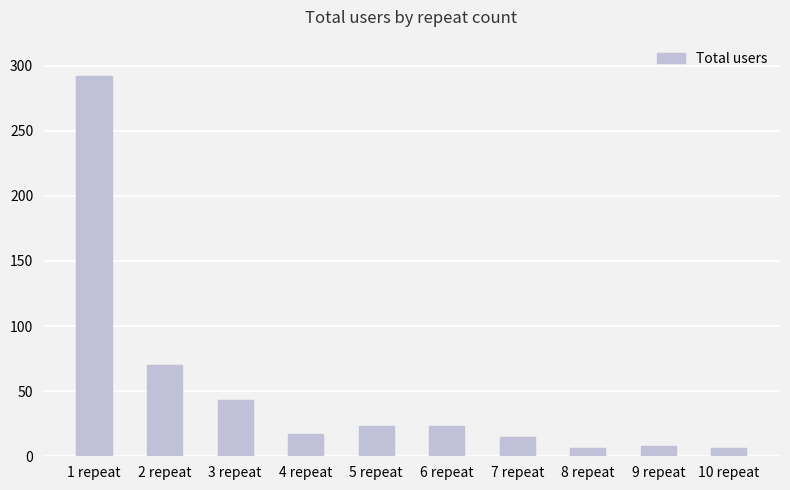

Which category has the highest value across all series?

1 repeat